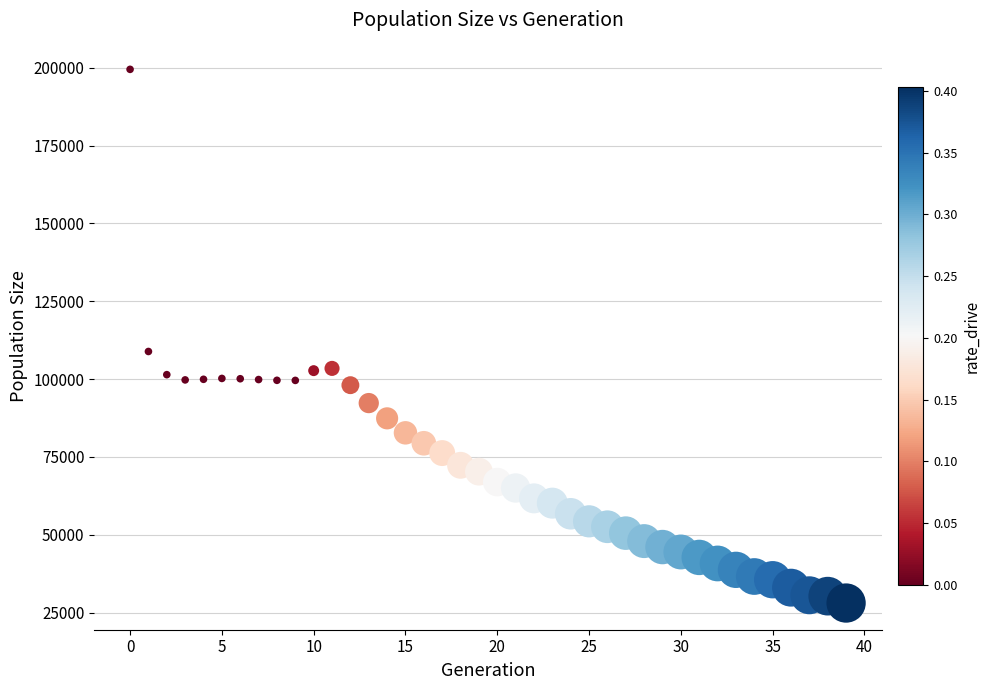

What is the range of Y values (max minus min)?

171396